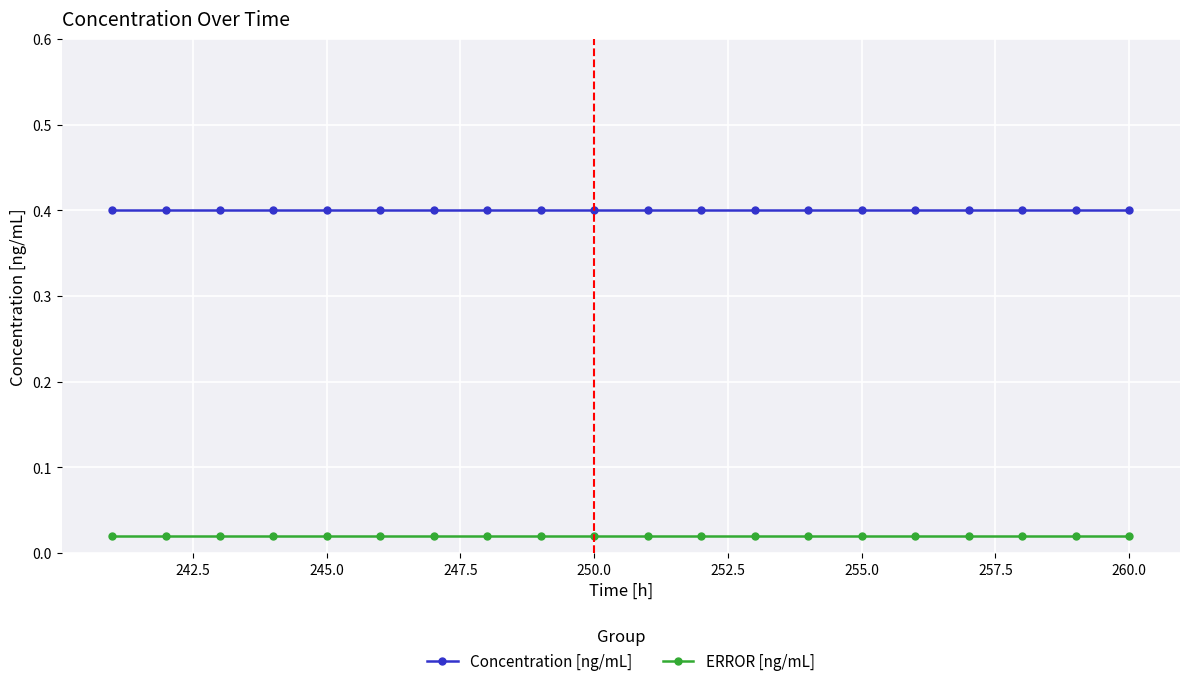

Which series has the largest total across all categories?

Concentration [ng/mL]